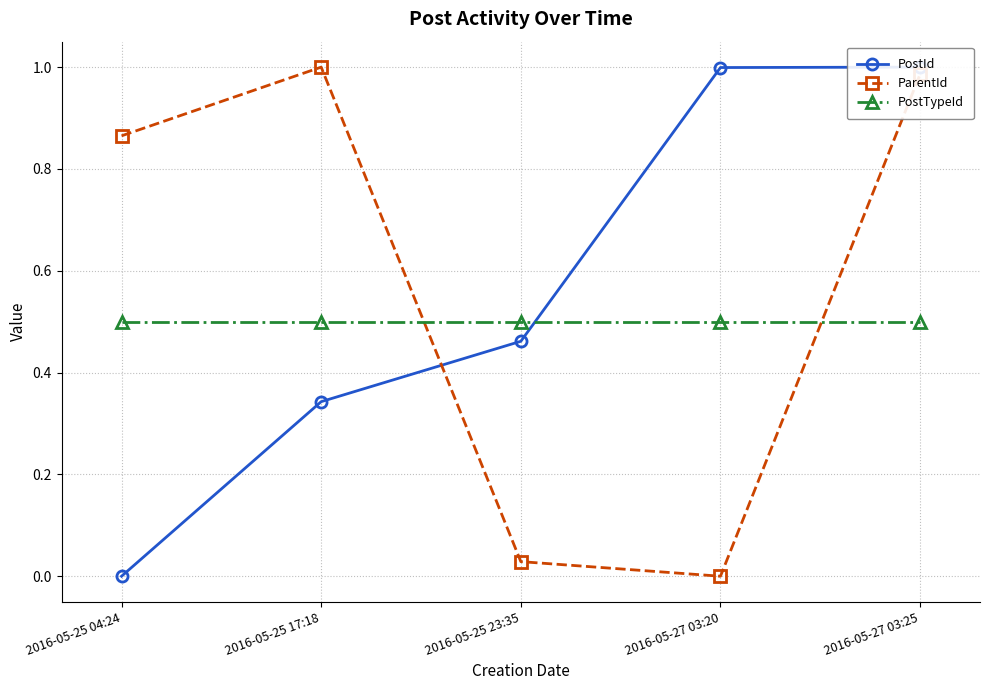

The ParentId series shows 0.6 at 2016-05-25 17:18. True or false?

False